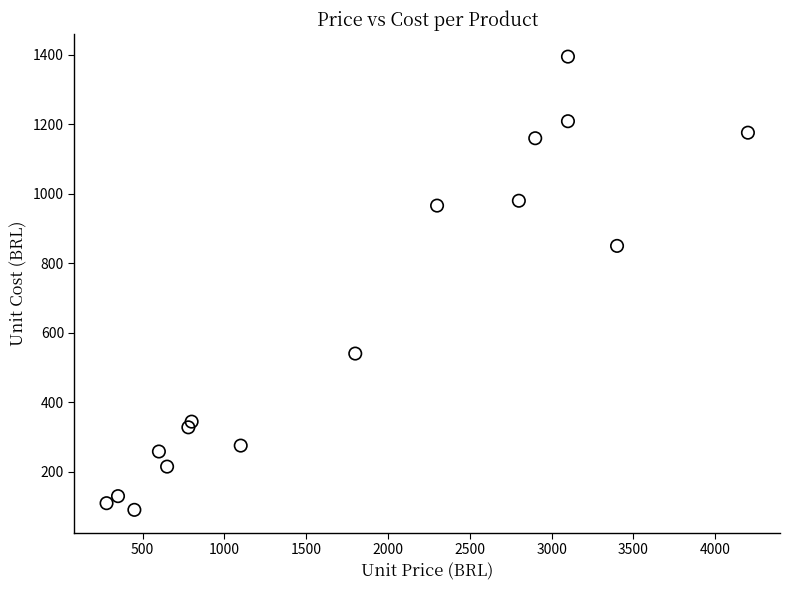

What is the range of Y values (max minus min)?

1305.0